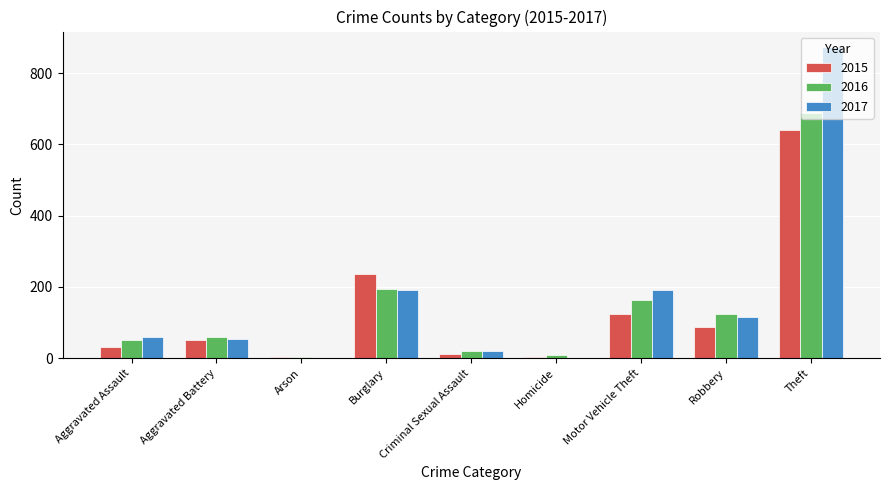

Between Burglary and Motor Vehicle Theft, which series saw the biggest shift?

2015